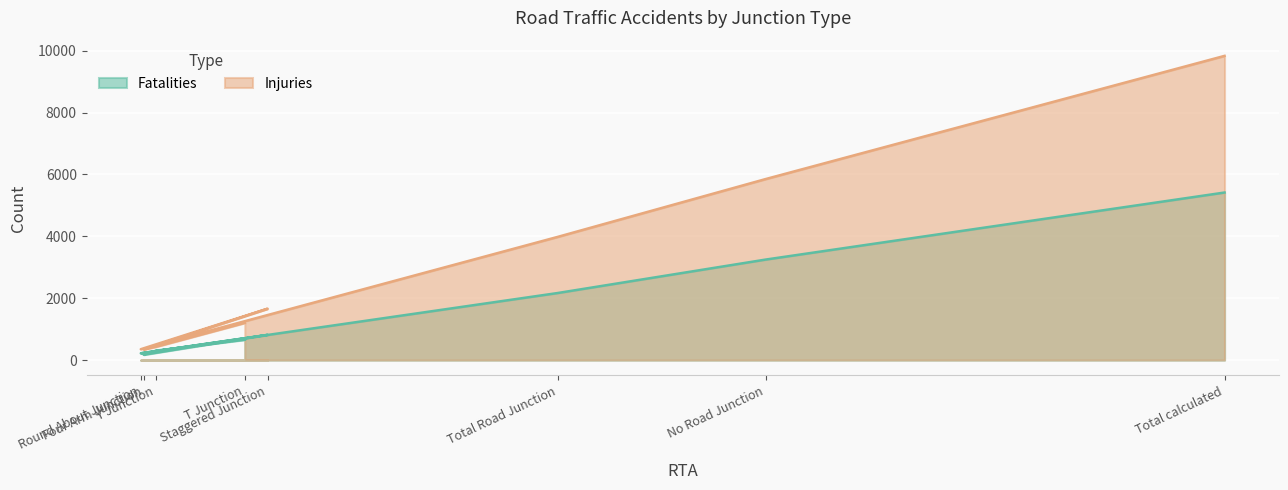

True or false: Fatalities and Injuries intersect in this chart.

False